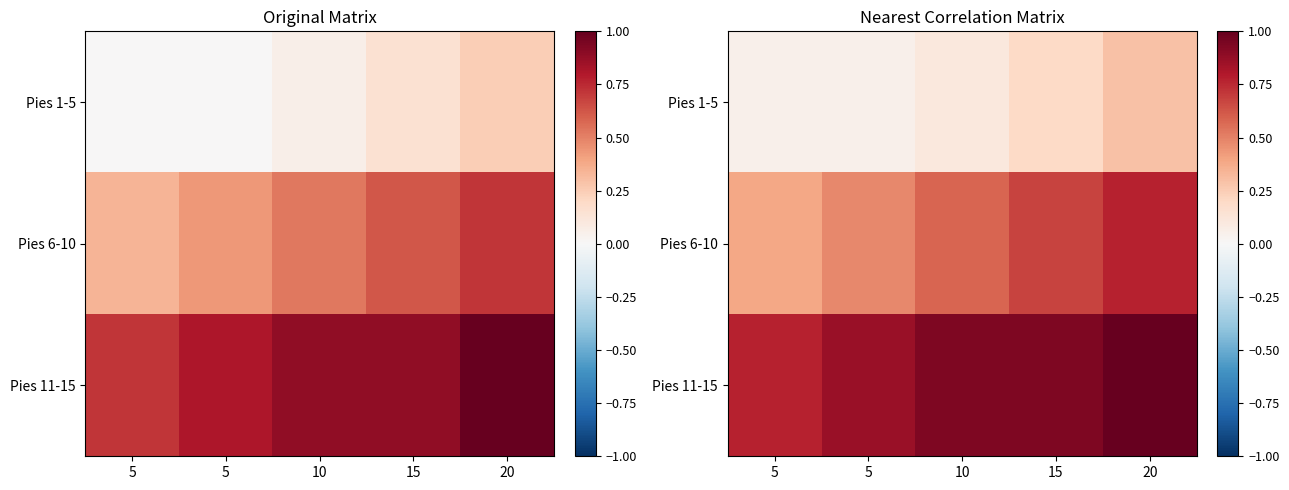

At which label is Pies 1-5 closest to 0?

5